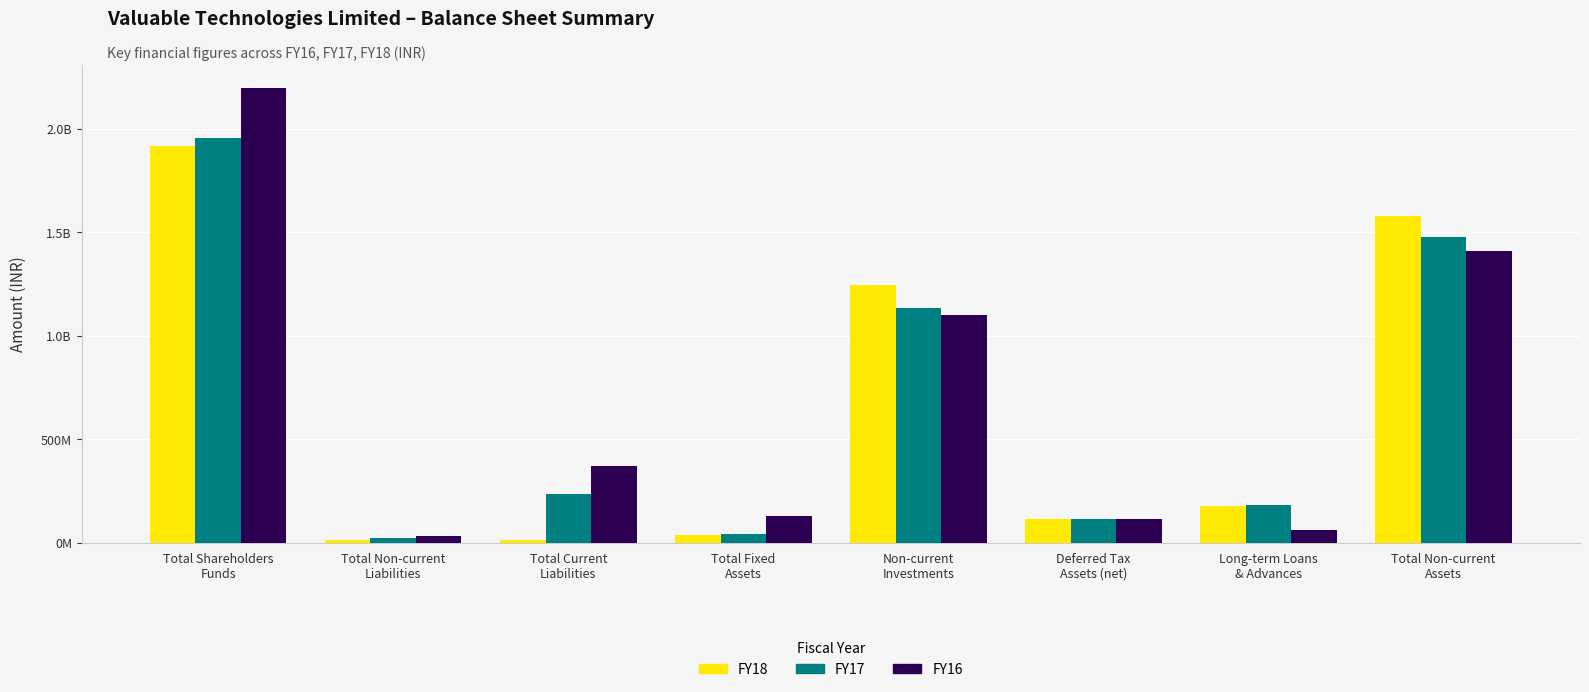

Does the chart contain stacked bars?

No